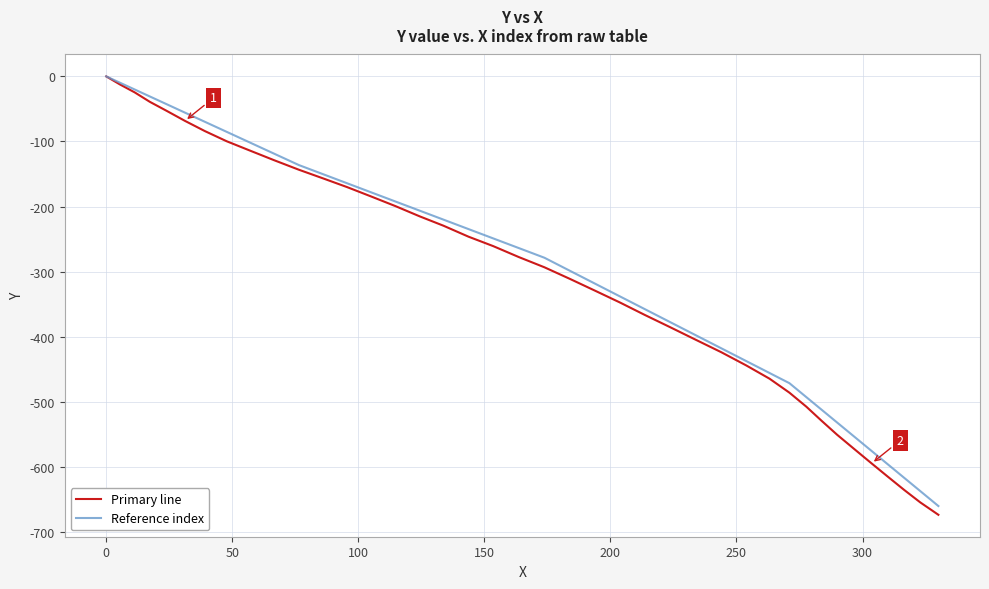

What is the lowest value of the Primary line series?

-673.7